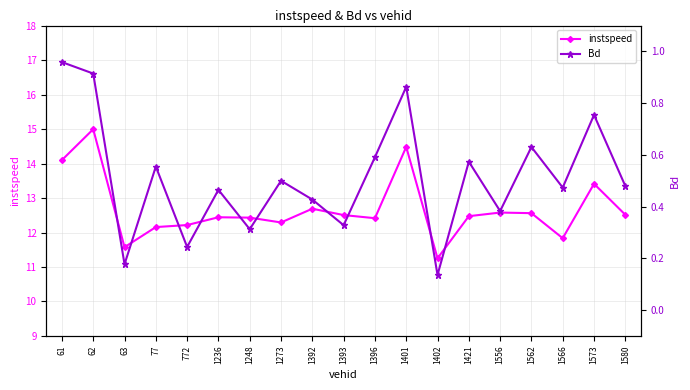

How many interior local valleys does the instspeed series have?

5